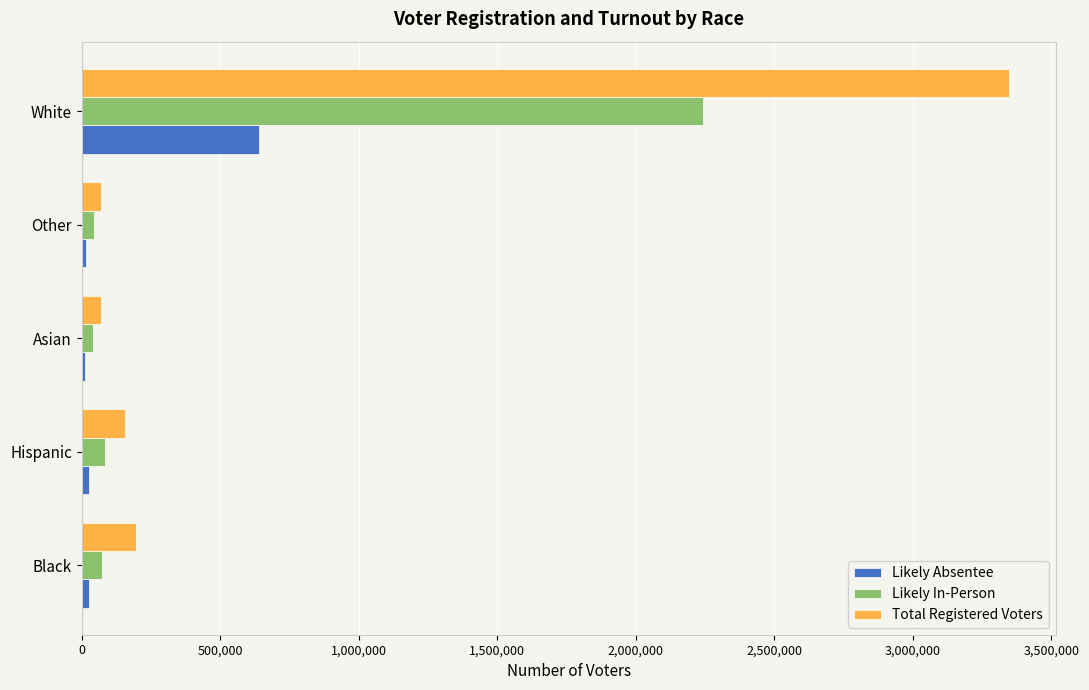

Is it true that Total Registered Voters equals 4842407 at White?

False